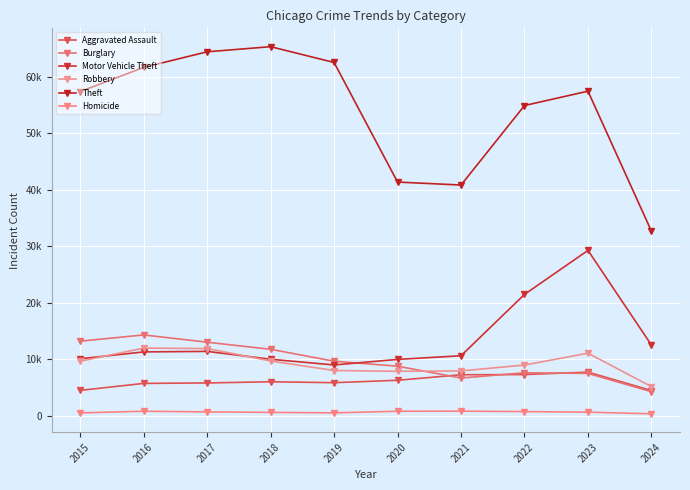

Does the chart have visible grid lines?

Yes